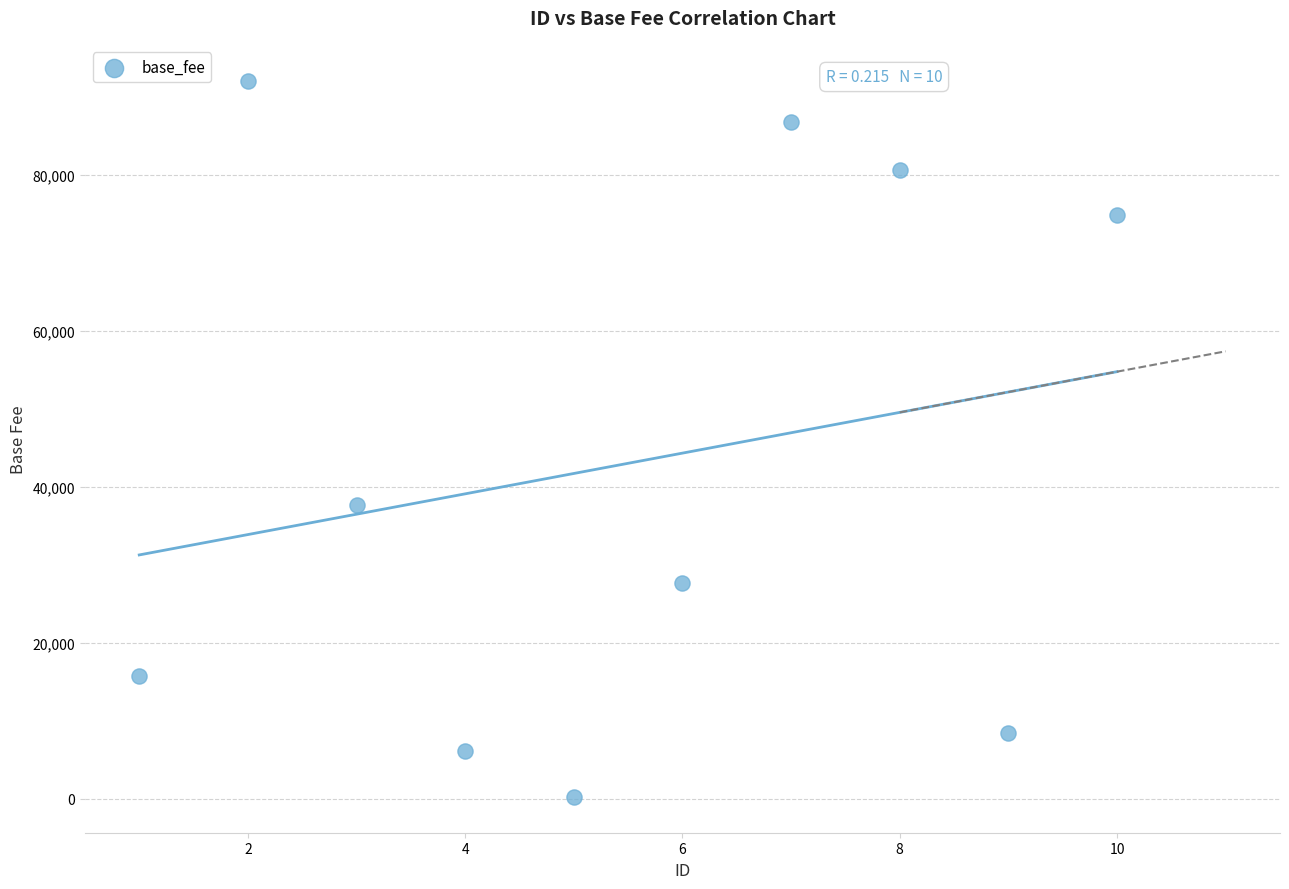

What Y value in the scatter plot is closest to 46173?

37728